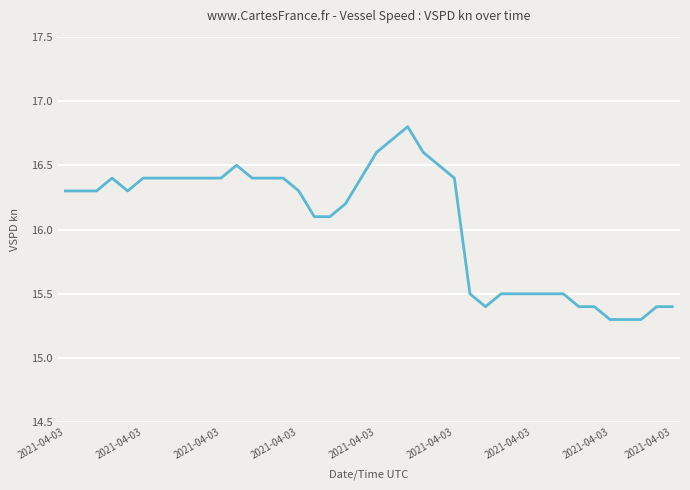

Reading right to left, what are all the values shown in this chart?

15.4	15.4	15.3	15.3	15.3	15.4	15.4	15.5	15.5	15.5	15.5	15.5	15.4	15.5	16.4	16.5	16.6	16.8	16.7	16.6	16.4	16.2	16.1	16.1	16.3	16.4	16.4	16.4	16.5	16.4	16.4	16.4	16.4	16.4	16.4	16.3	16.4	16.3	16.3	16.3